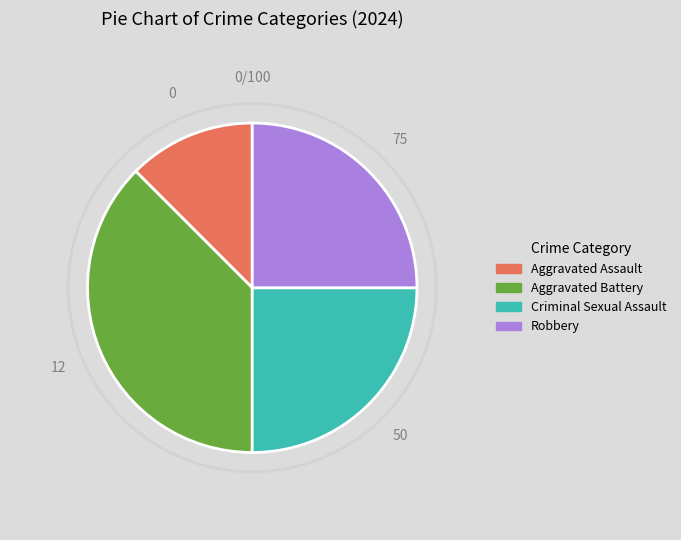

How many segments does this pie chart have?

4